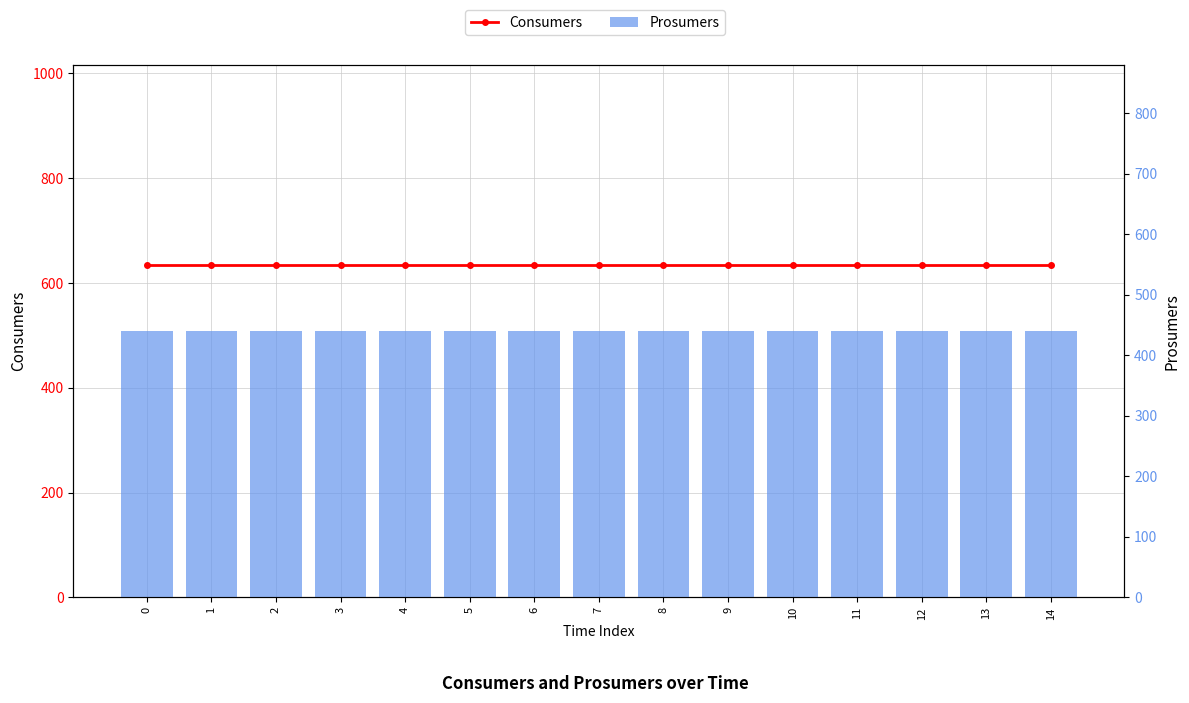

What are all the series names shown in the legend?

Consumers, Prosumers